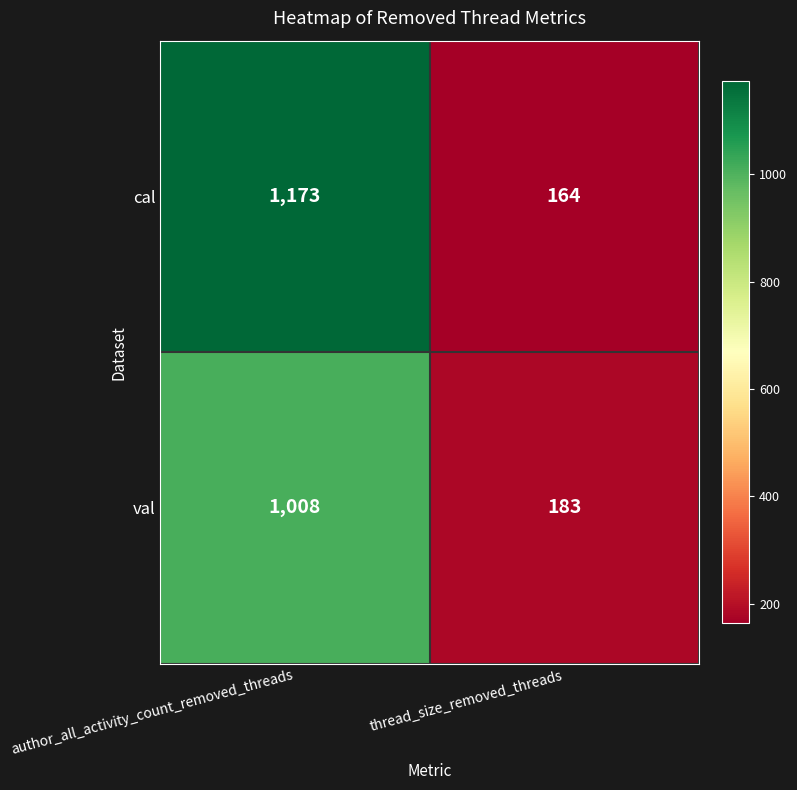

How many series are shown in this chart?

2